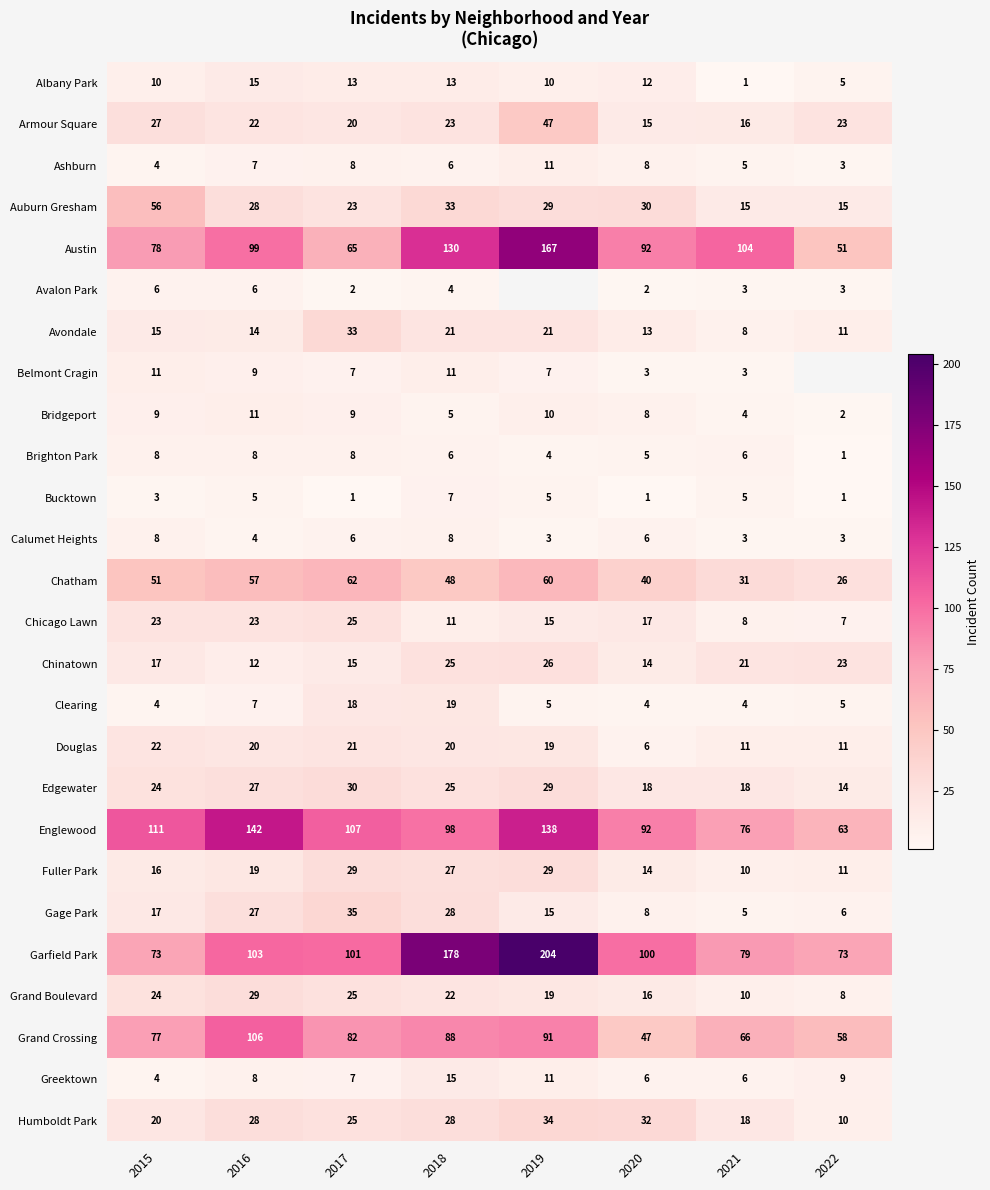

What is the total value across all series at 2017?

777